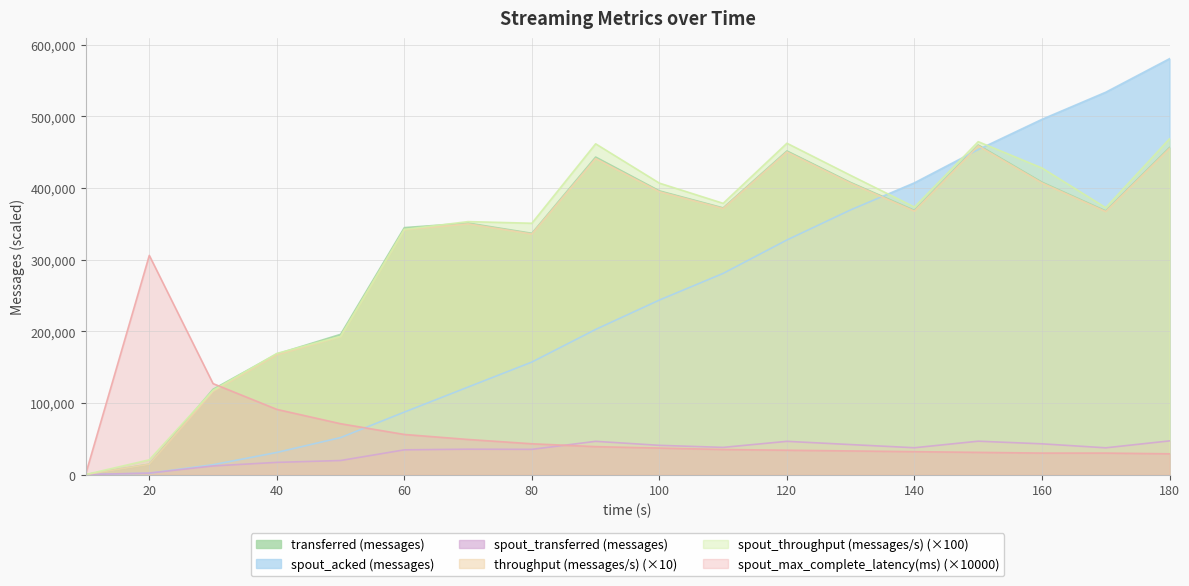

Does the chart have visible grid lines?

Yes